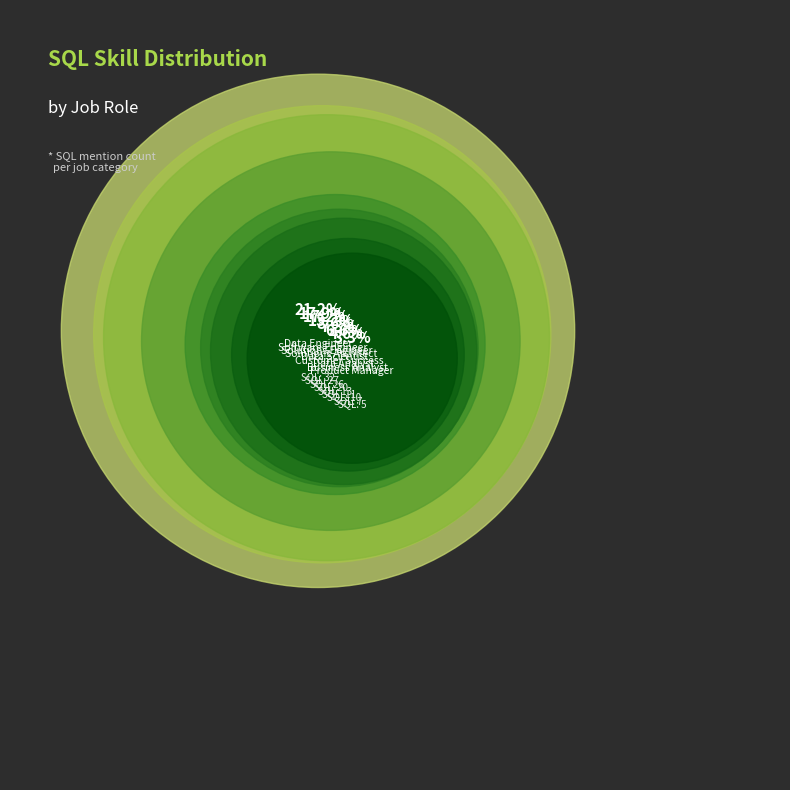

What is the smallest slice in the pie chart?

product_manager